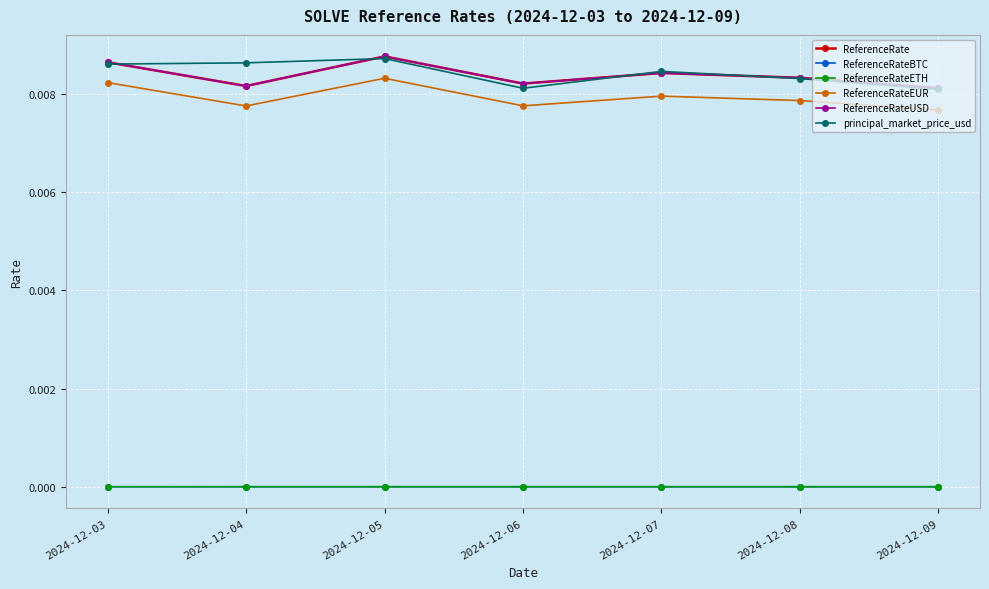

How many interior local peaks does the ReferenceRateETH series have?

1